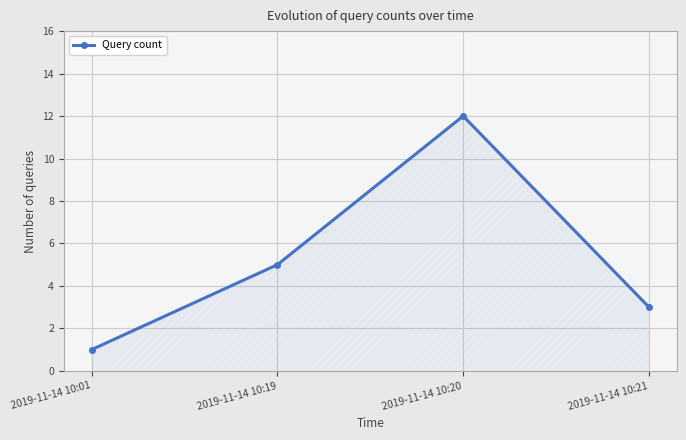

How many lines are shown in the chart?

1